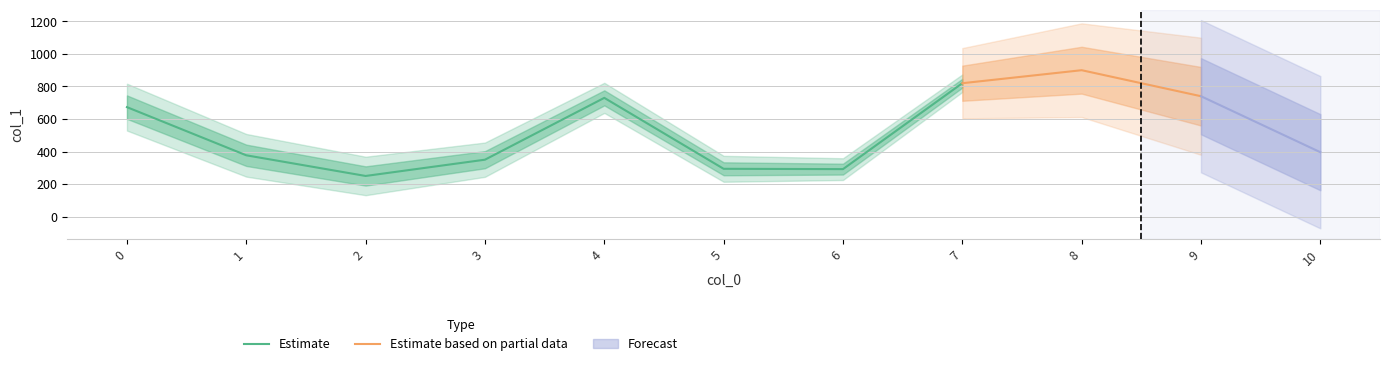

List the labels in order of value, smallest first.

2, 6, 5, 3, 1, 10, 0, 4, 9, 7, 8